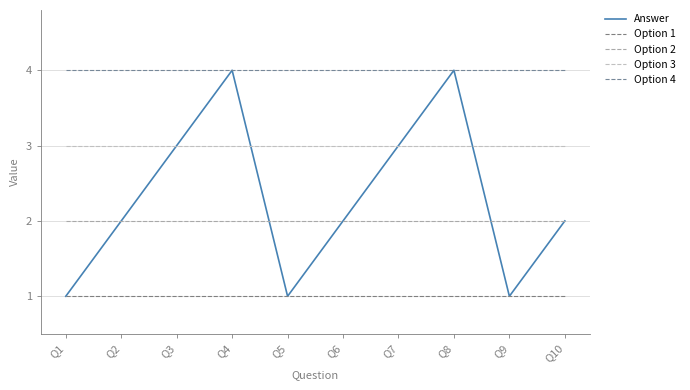

Which series has the largest total across all categories?

Option 4